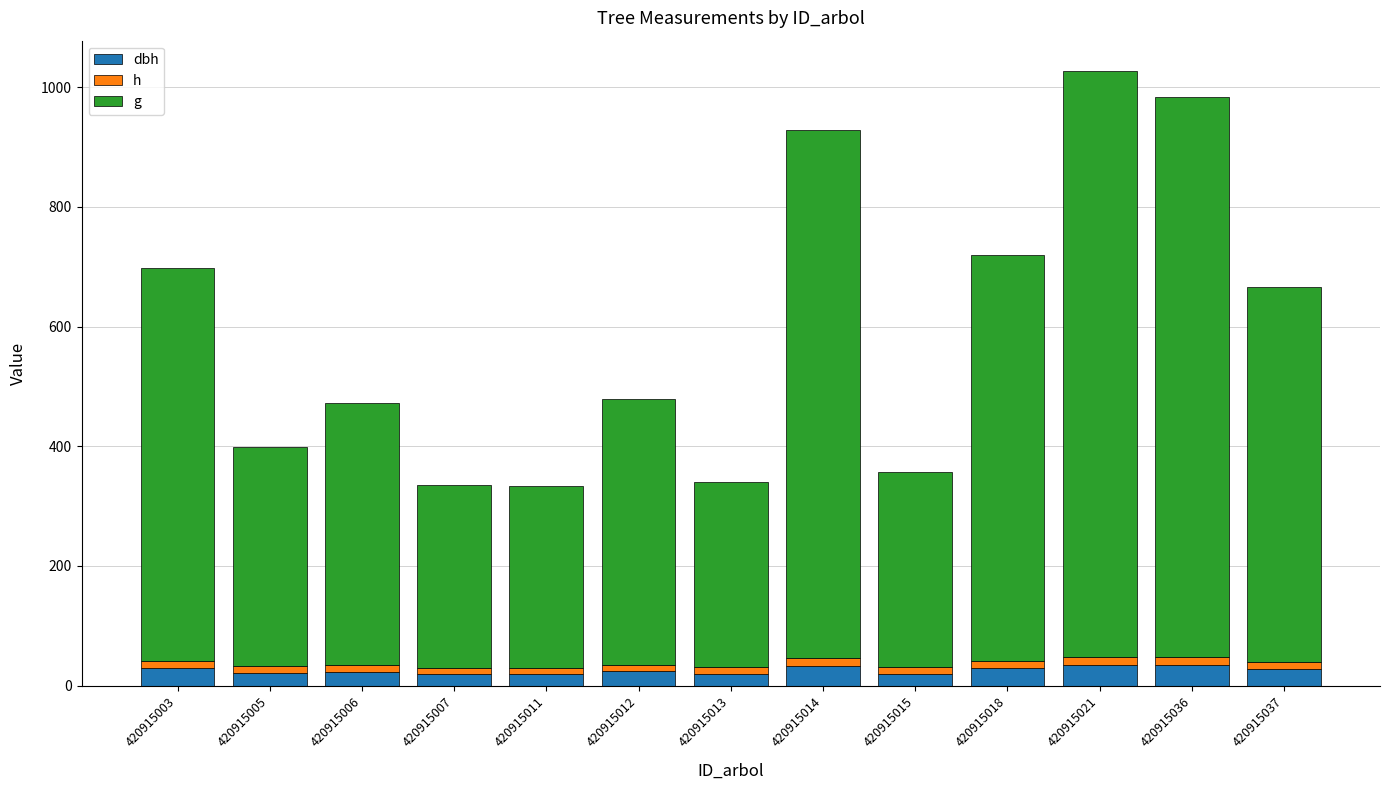

What is the value of the dbh bar at the 3rd from the left?

23.6